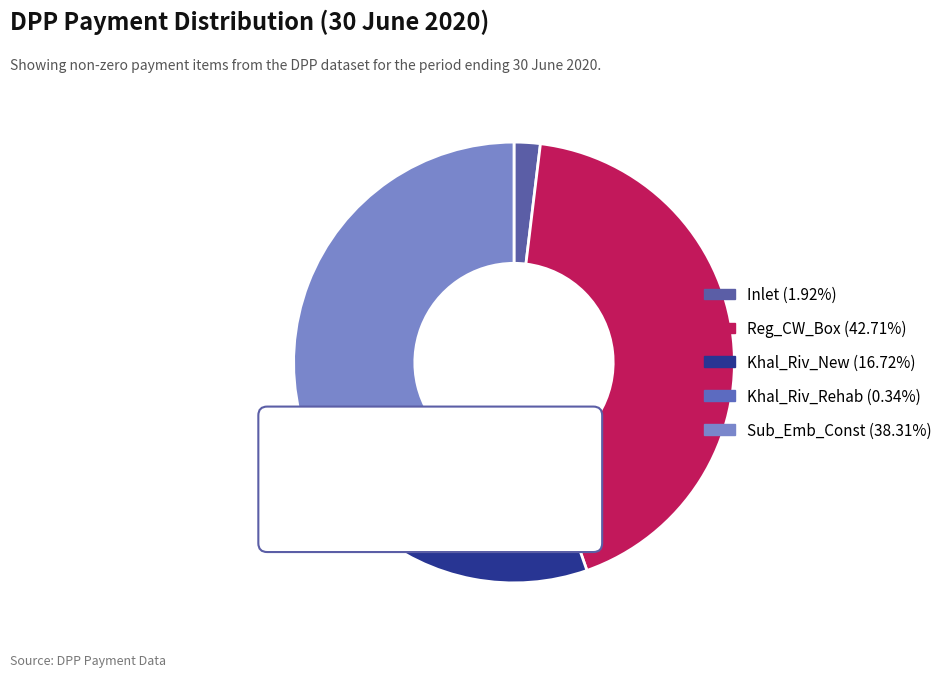

How many slices are in this pie chart?

5